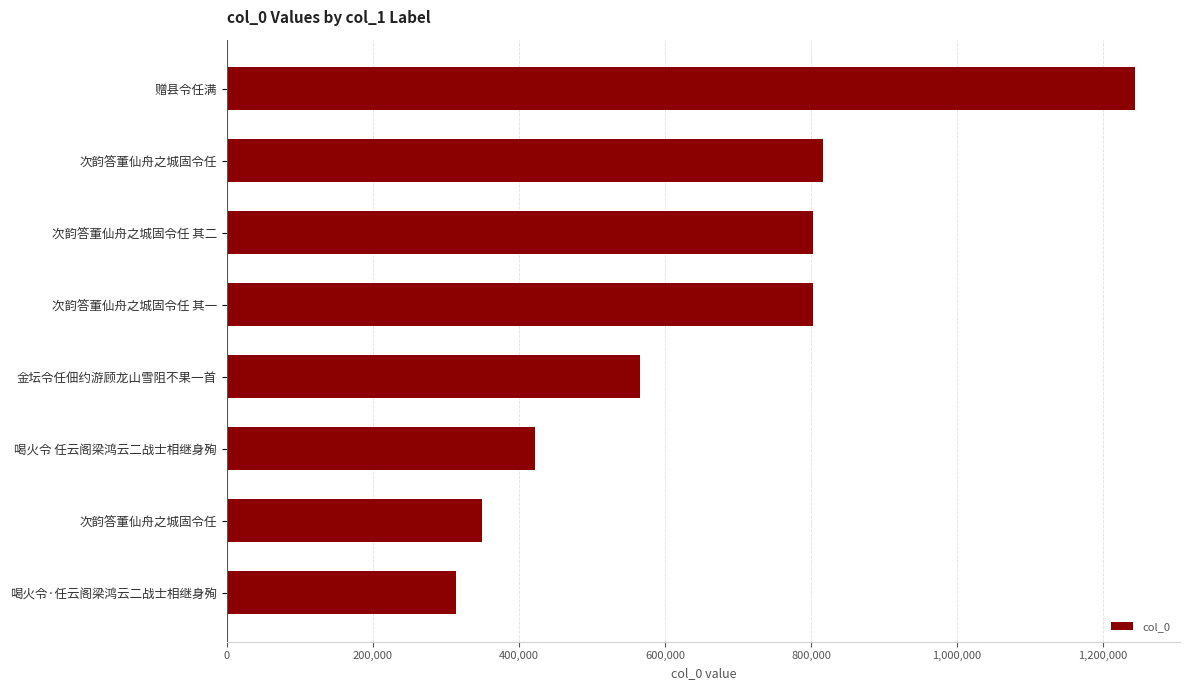

How many distinct data groups are displayed?

1